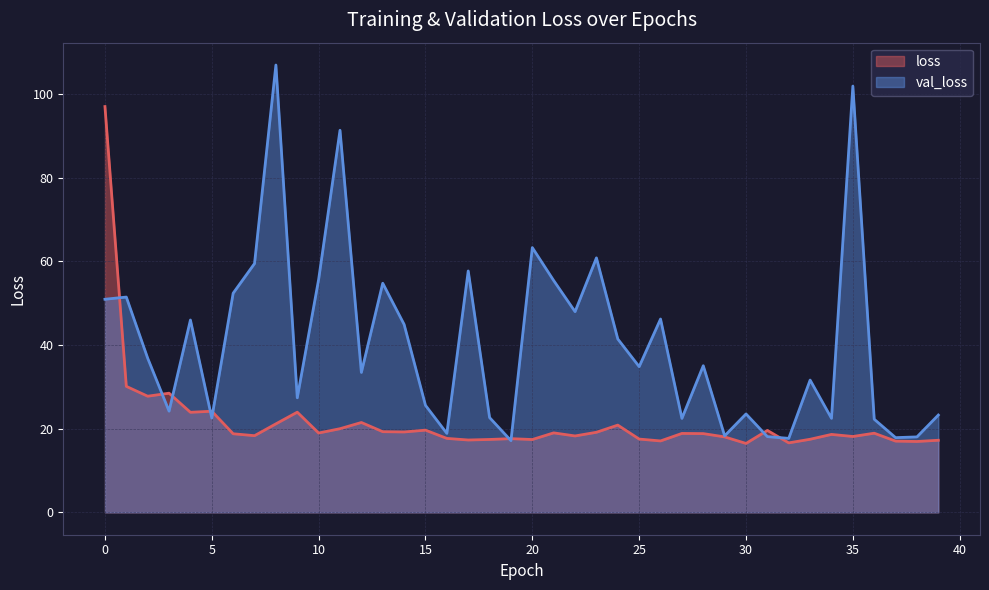

Reading left to right, extract all data points from this chart.

loss: 97.0	30.1	27.8	28.5	23.9	24.2	18.8	18.3	21.2	23.9	19.0	20.0	21.5	19.3	19.2	19.6	17.7	17.3	17.4	17.6	17.4	19.0	18.3	19.1	20.9	17.5	17.1	18.9	18.8	18.0	16.5	19.6	16.6	17.5	18.6	18.1	18.9	17.0	16.9	17.2
val_loss: 50.9	51.5	36.8	24.2	46.0	22.5	52.4	59.5	106.9	27.4	55.7	91.3	33.4	54.8	44.9	25.6	18.9	57.7	22.7	17.1	63.3	55.4	48.0	60.8	41.4	34.8	46.2	22.5	35.0	18.3	23.5	18.1	17.7	31.6	22.5	101.9	22.3	17.9	18.0	23.3